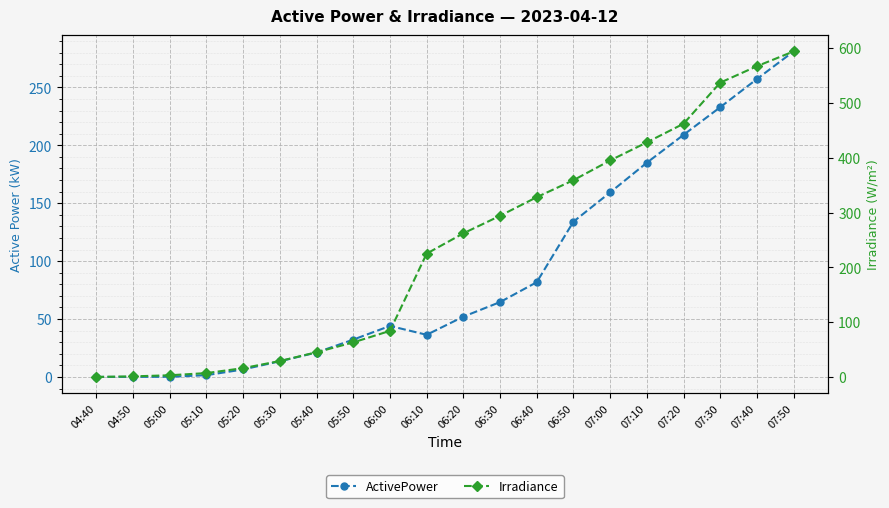

What is the sum of the Irradiance values at 07:00 and 05:10?

402.0